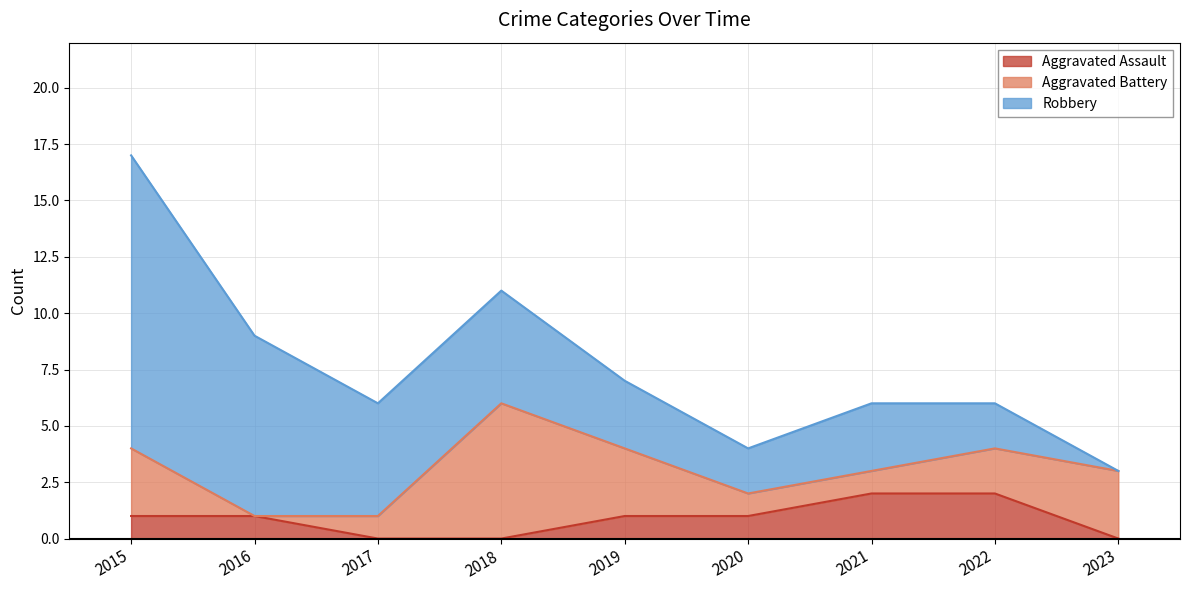

How many lines are shown in the chart?

3